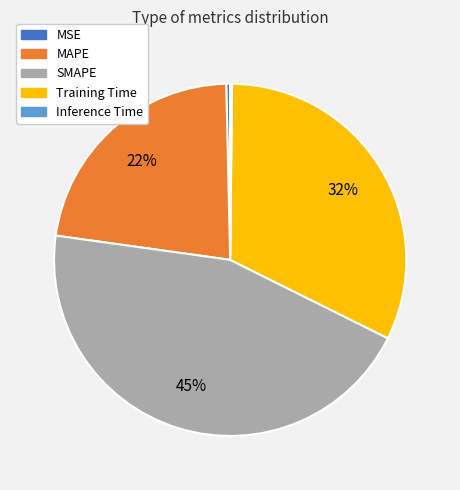

What is the largest slice in the pie chart?

SMAPE